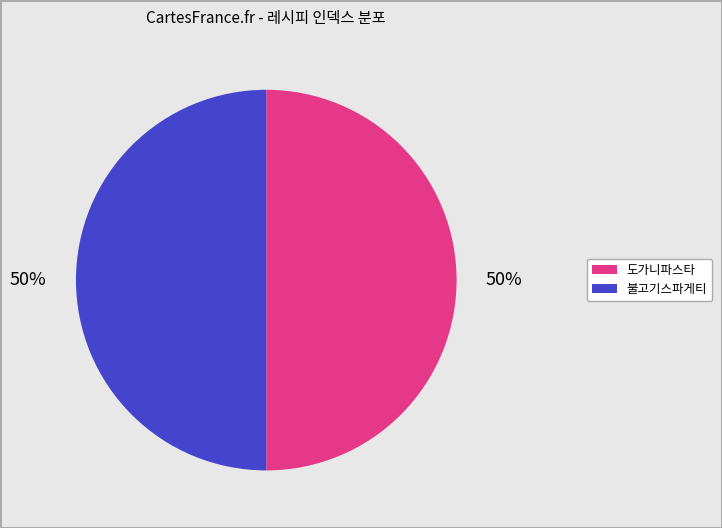

How many slices are in this pie chart?

2